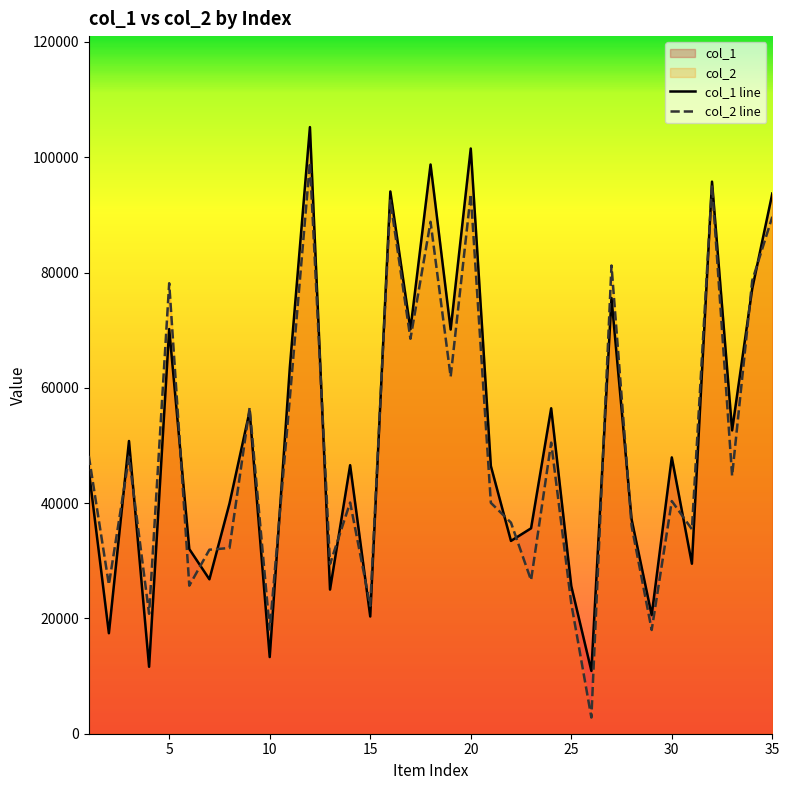

What is the maximum value for col_1 line?

105226